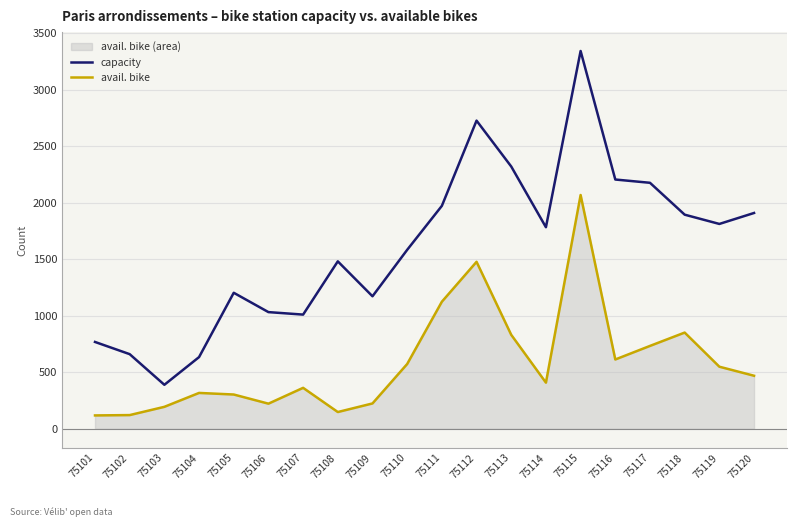

True or false: capacity has more than 2 points higher than both neighbors.

True